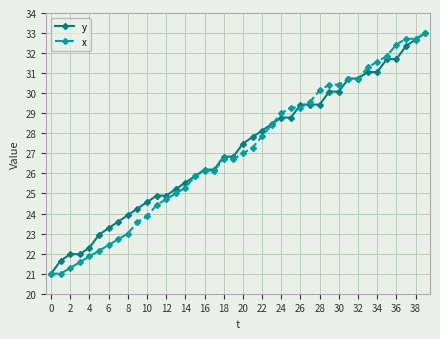

What is the value of the y point at the 28th from the left?

29.4